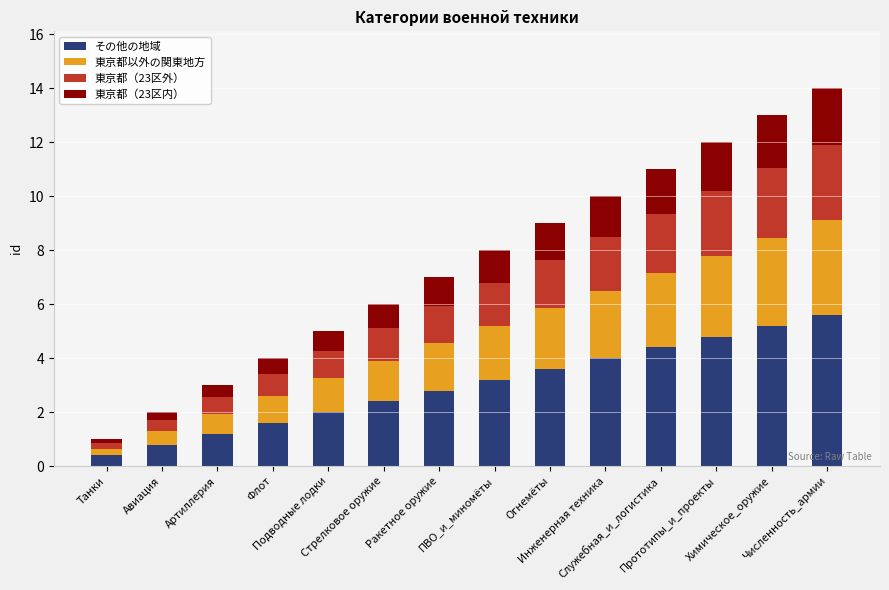

What is the difference between the maximum and minimum values in the その他の地域 series?

5.2